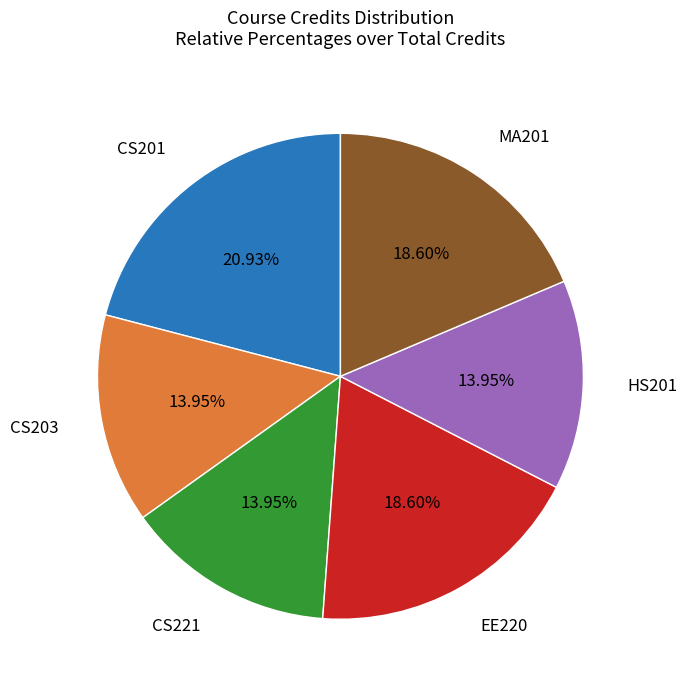

Is there a majority slice in this chart?

No